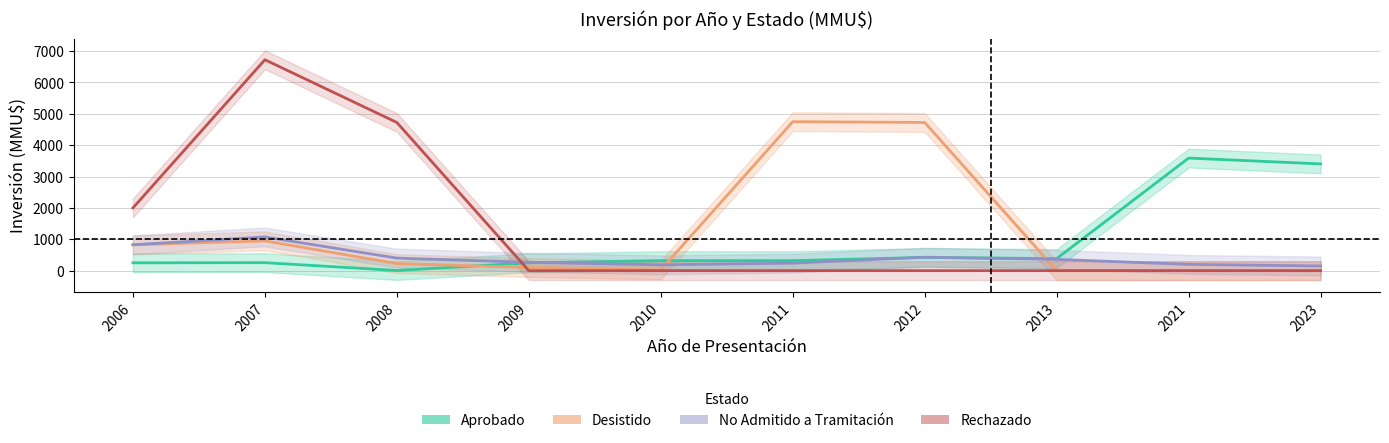

At which label does Desistido first exceed 225?

2006